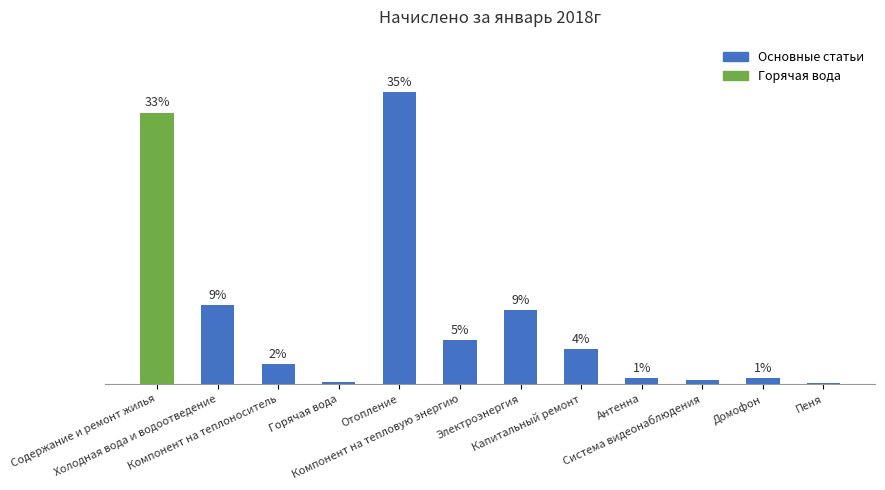

What is the approximate value at Содержание и ремонт жилья?

32.6